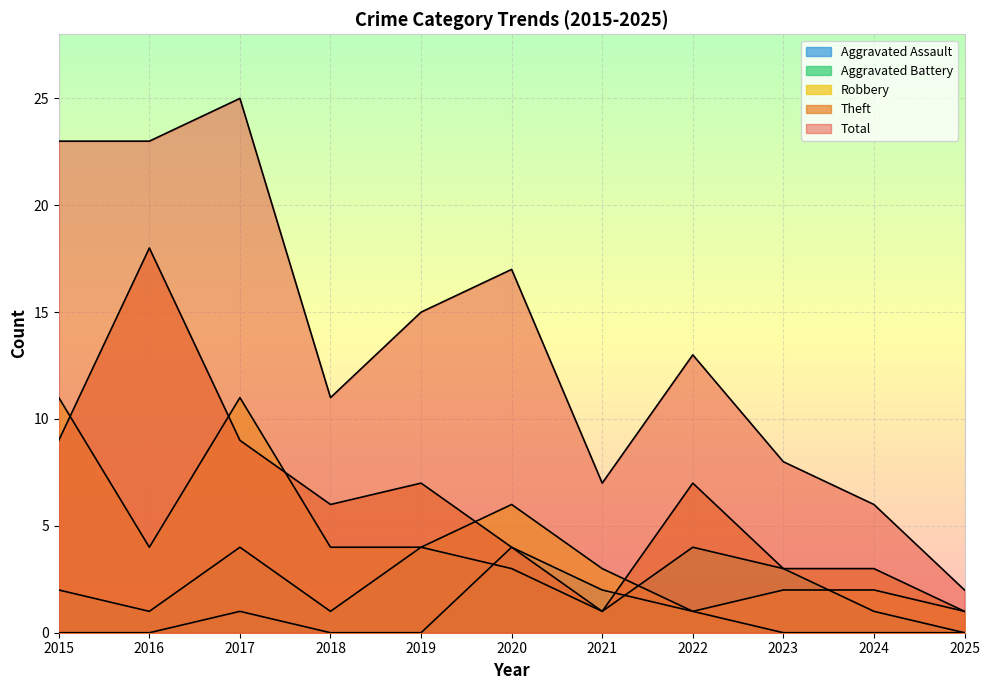

Reading left to right, what are all the values shown in this chart?

Aggravated Assault: 2015=0	2016=0	2017=1	2018=0	2019=0	2020=4	2021=2	2022=1	2023=0	2024=0	2025=0
Aggravated Battery: 2015=2	2016=1	2017=4	2018=1	2019=4	2020=3	2021=1	2022=4	2023=3	2024=1	2025=0
Robbery: 2015=11	2016=4	2017=11	2018=4	2019=4	2020=6	2021=3	2022=1	2023=2	2024=2	2025=1
Theft: 2015=9	2016=18	2017=9	2018=6	2019=7	2020=4	2021=1	2022=7	2023=3	2024=3	2025=1
Total: 2015=23	2016=23	2017=25	2018=11	2019=15	2020=17	2021=7	2022=13	2023=8	2024=6	2025=2